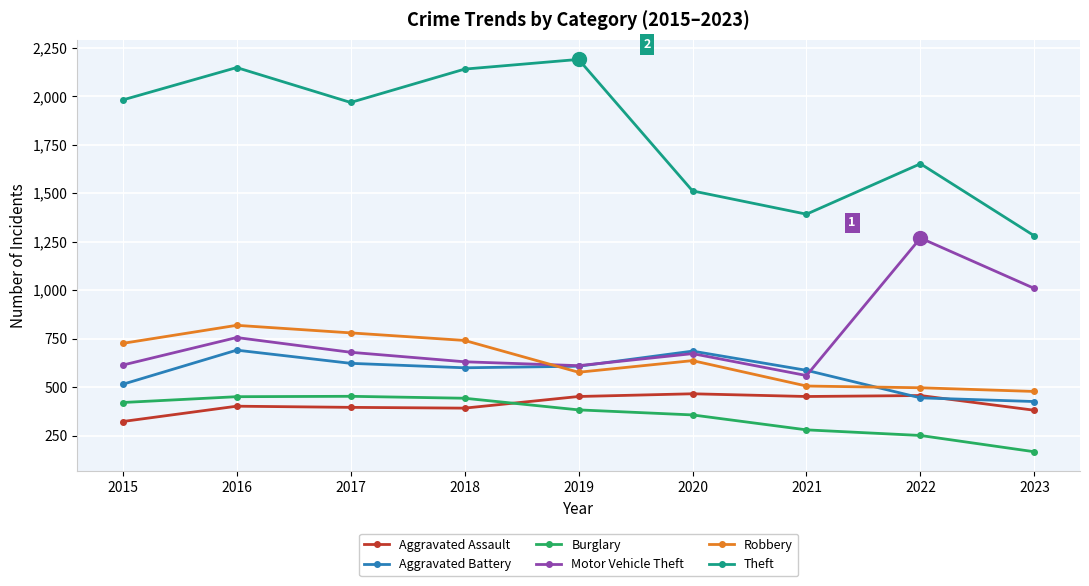

The value of Aggravated Assault at 2022 is 602. True or false?

False